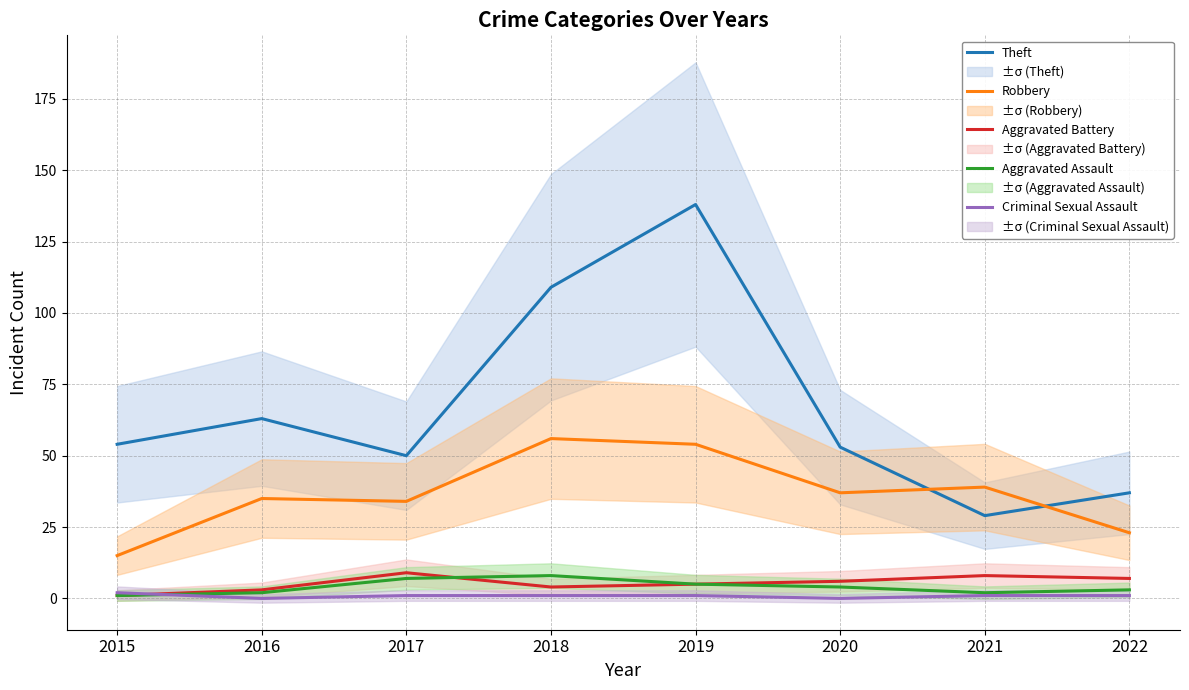

What is the lowest value of the Aggravated Assault series?

1